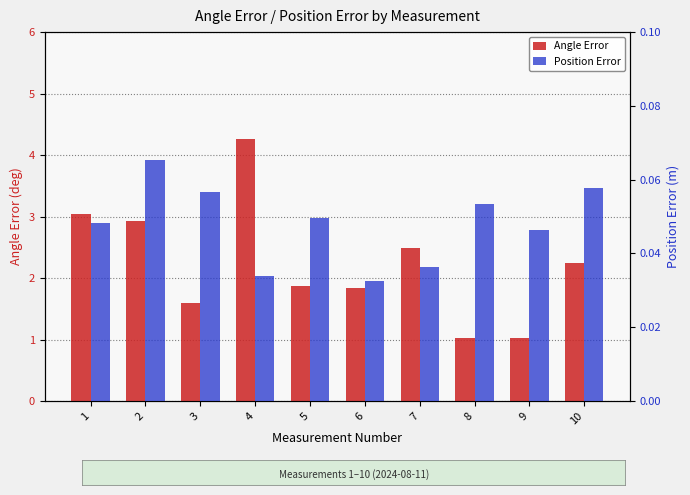

Does the chart contain any negative values?

No